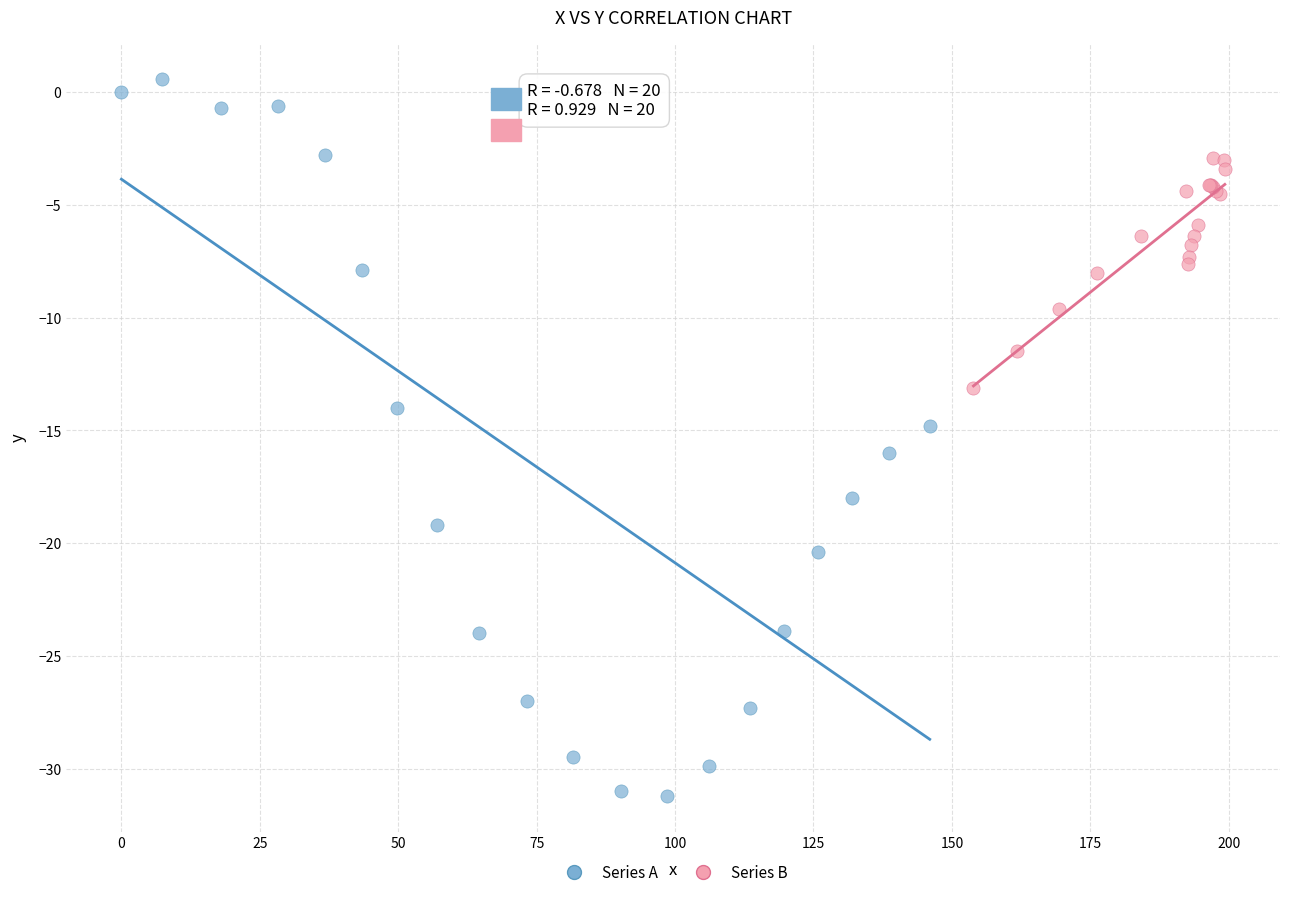

What are all the series names shown in the legend?

Series A, Series B